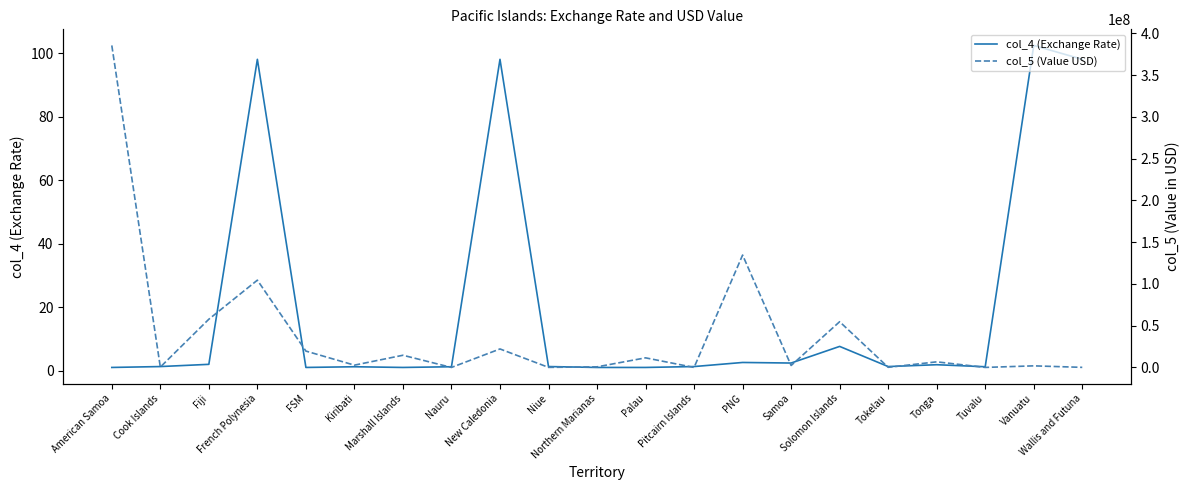

How many categories are shown in the chart?

21